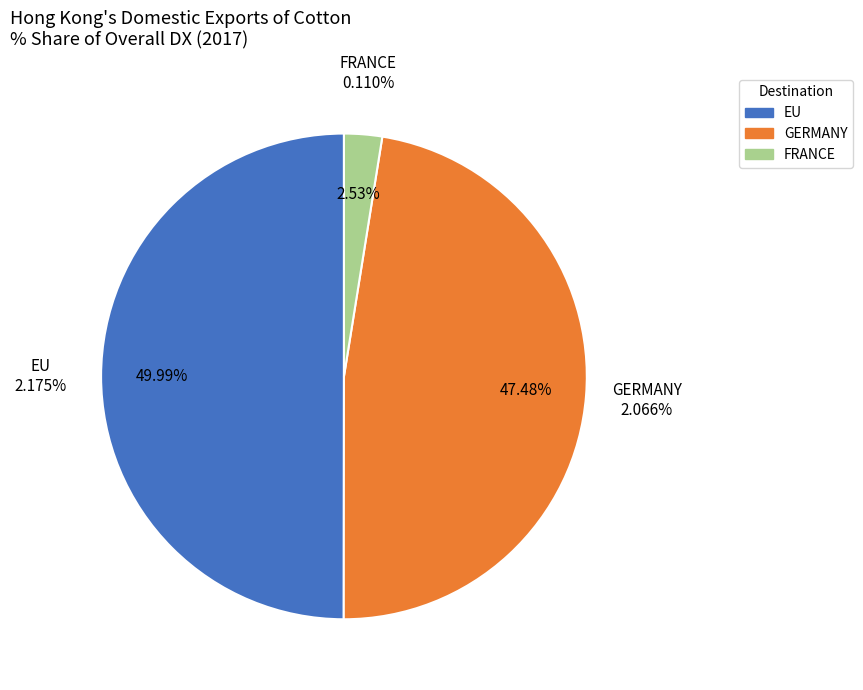

Which slice is the smallest?

FRANCE